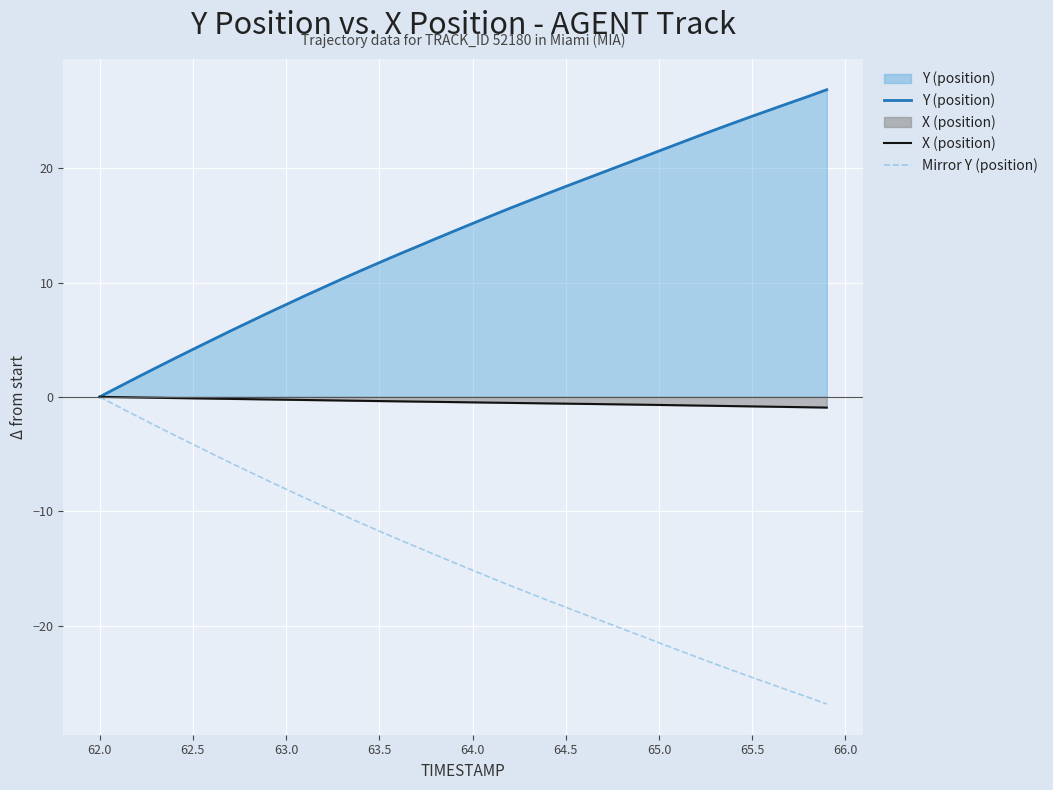

Which series has the largest total across all categories?

Y (position)